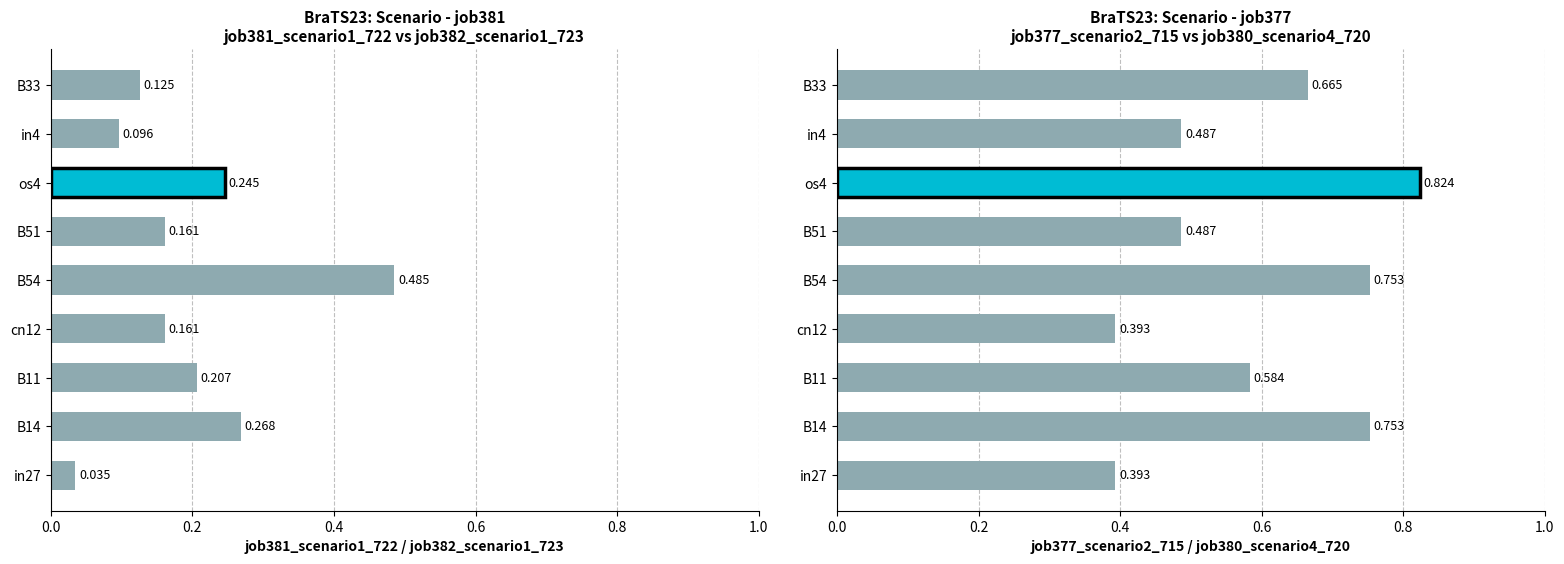

List the series in order of their overall mean, highest first.

job377_scenario2_715, job381_scenario1_722